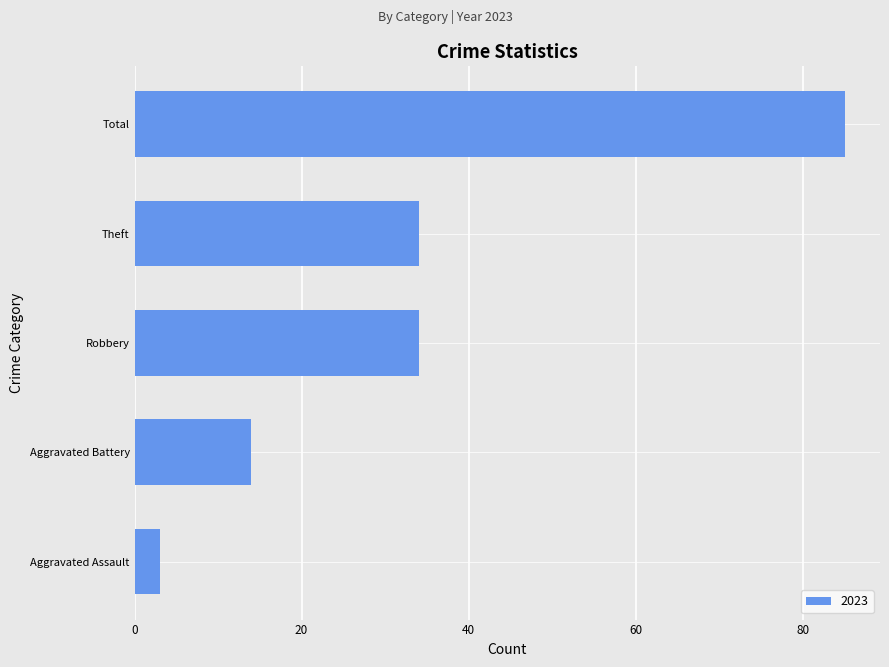

What value does the data have at Robbery, to the nearest 10?

30